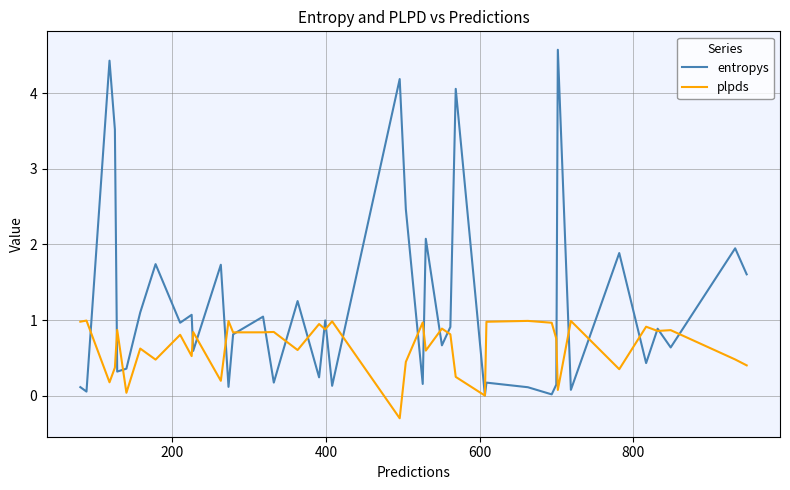

What is the highest value of the plpds series?

1.0